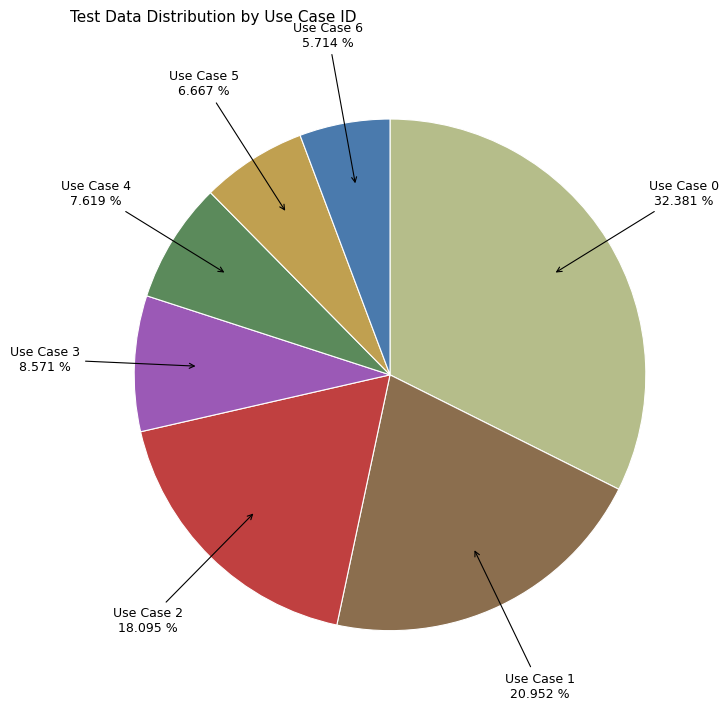

Is there any slice that represents more than half of the pie?

No